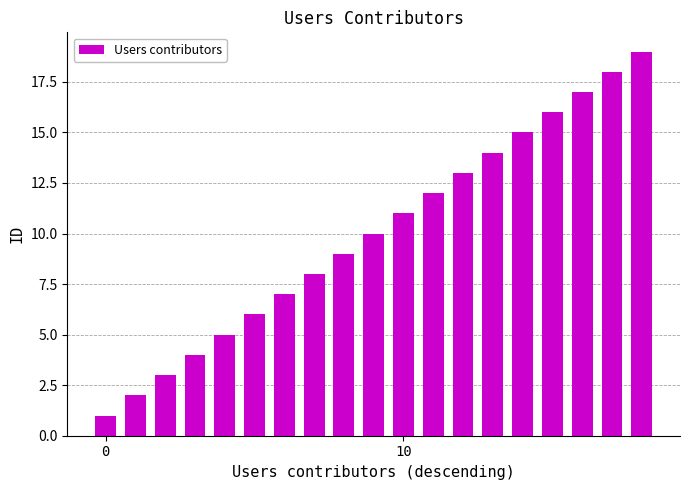

What is the sum of all values?

190